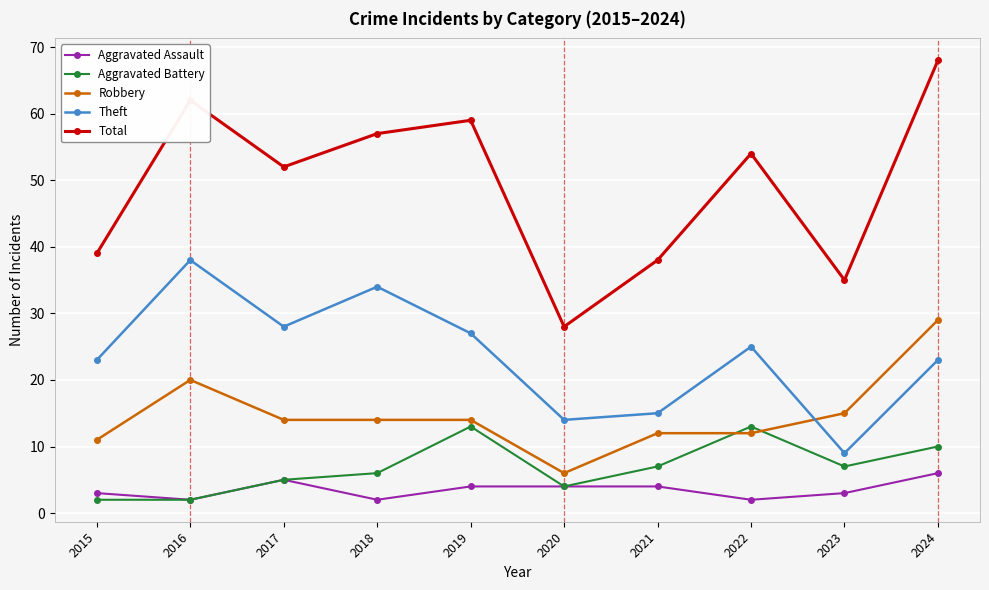

How many times do Robbery and Aggravated Battery cross each other?

2